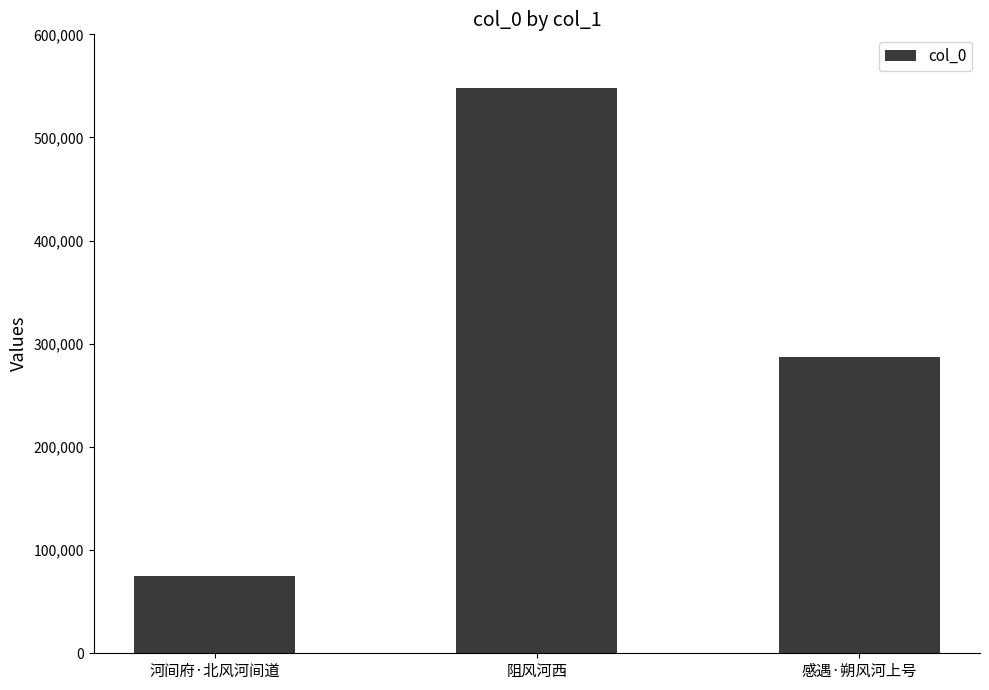

What is the difference between the values at 河间府·北风河间道 and 阻风河西?

473477